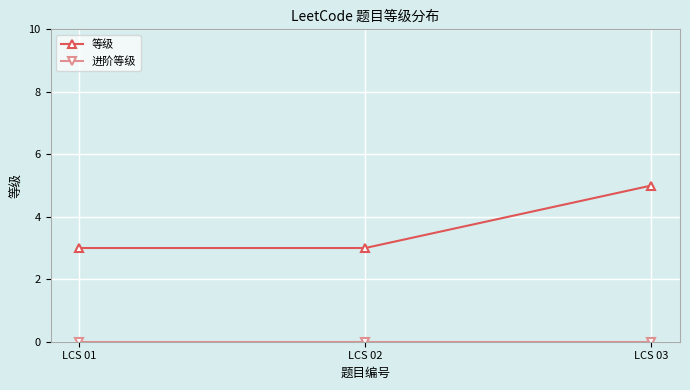

Which series has the widest spread of values?

等级